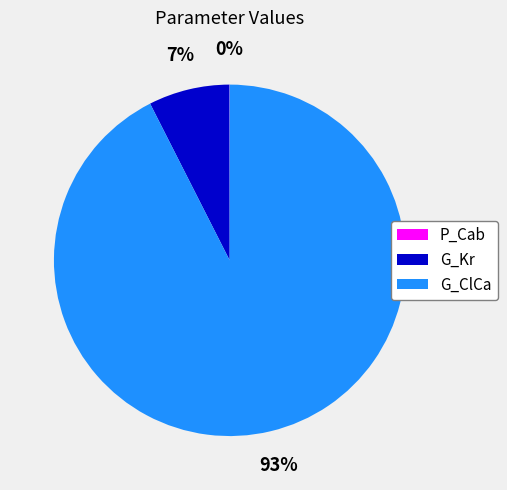

What is the largest slice in the pie chart?

G_ClCa